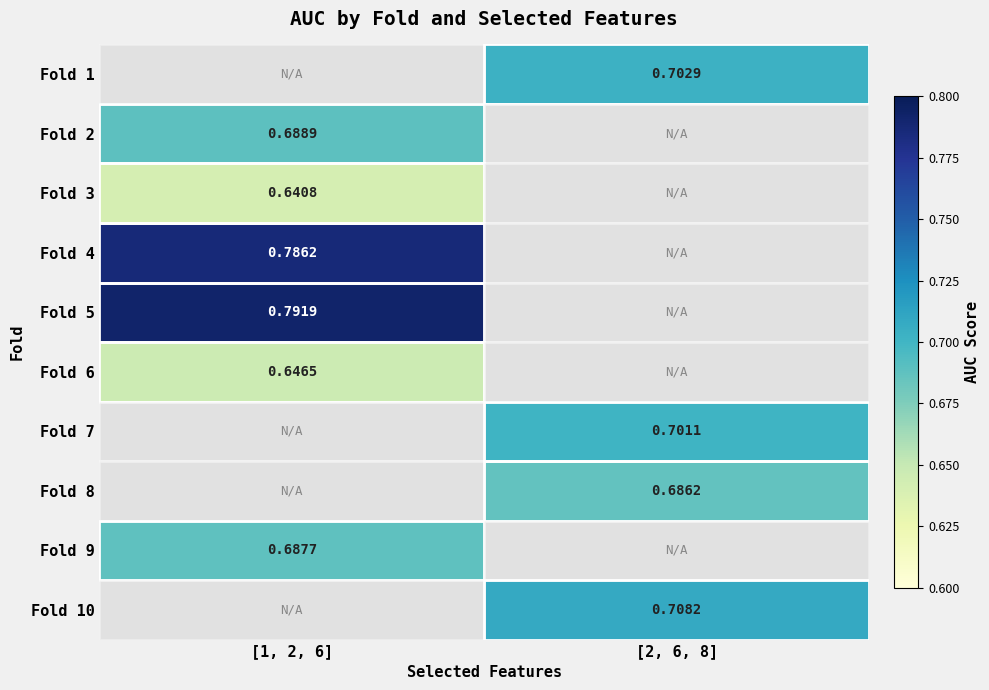

Which has a higher value, [1, 2, 6] or [2, 6, 8]?

[2, 6, 8]